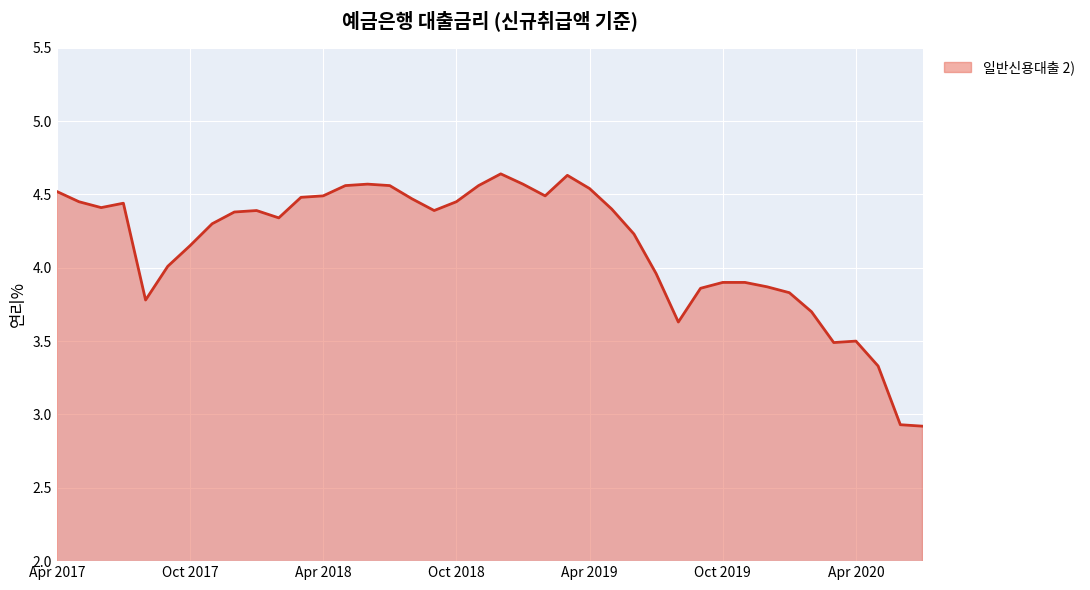

What is the difference between the maximum and minimum values?

1.7